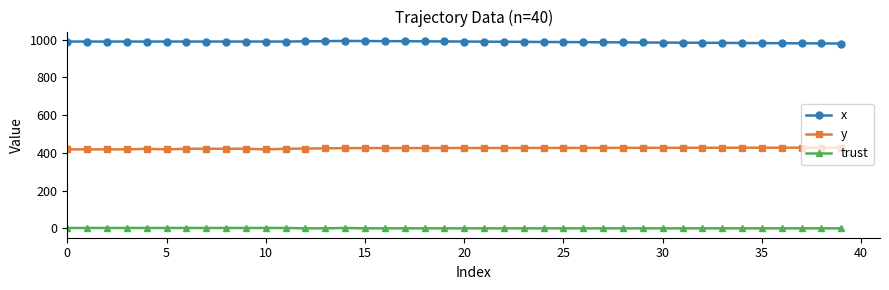

Does the chart have visible grid lines?

No